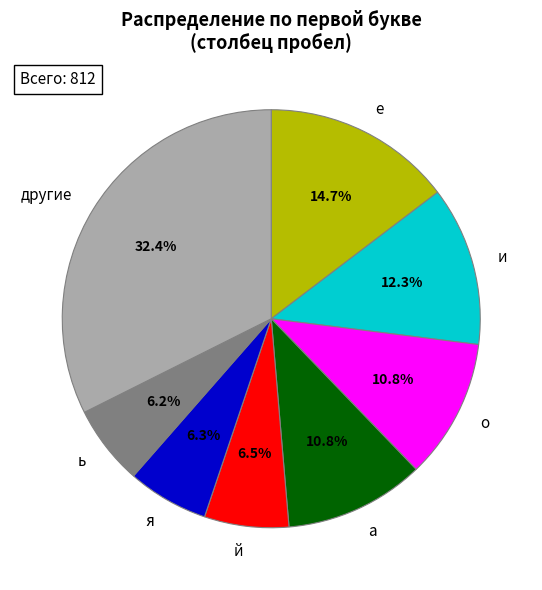

How much of the chart is everything except й?

93.5%